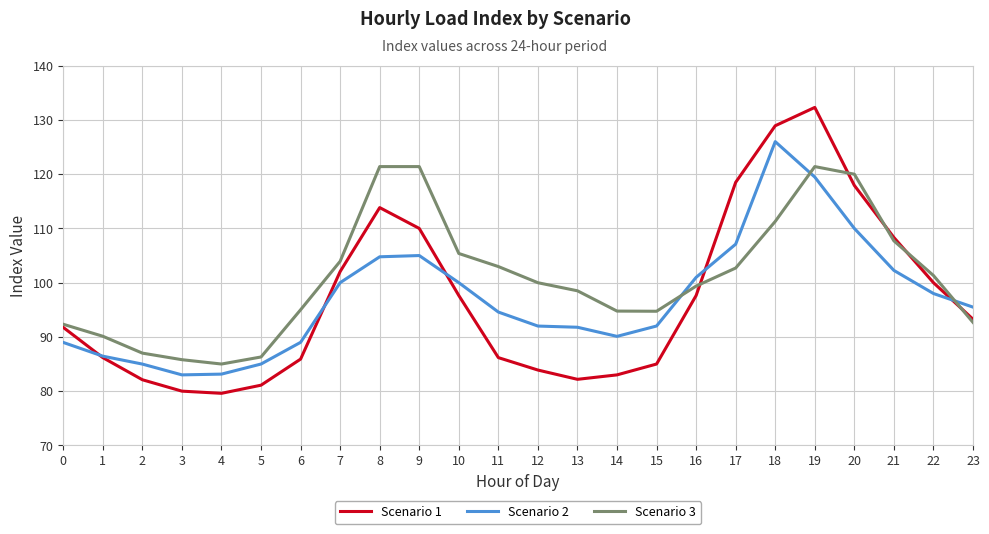

What is the maximum value for Scenario 3?

121.4